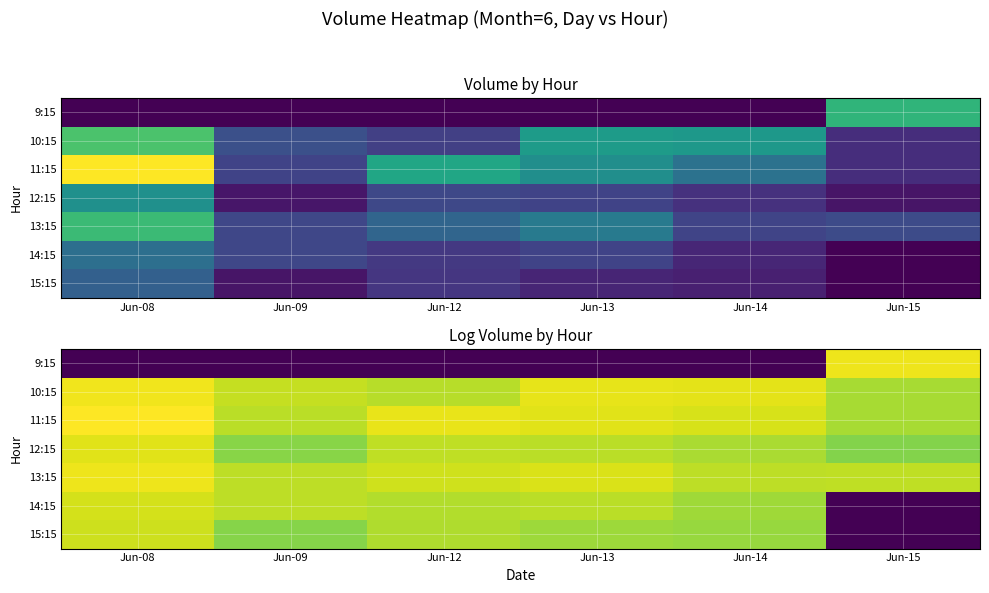

Between Jun-14 and Jun-09, which is larger?

Jun-14